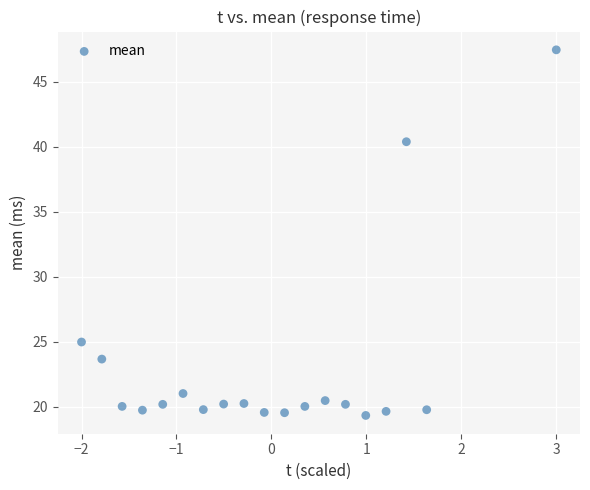

What is the range of X values (max minus min)?

5.0